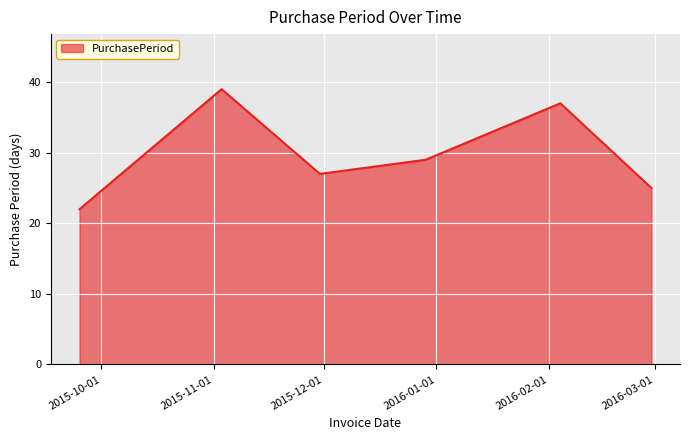

What is the average value?

30